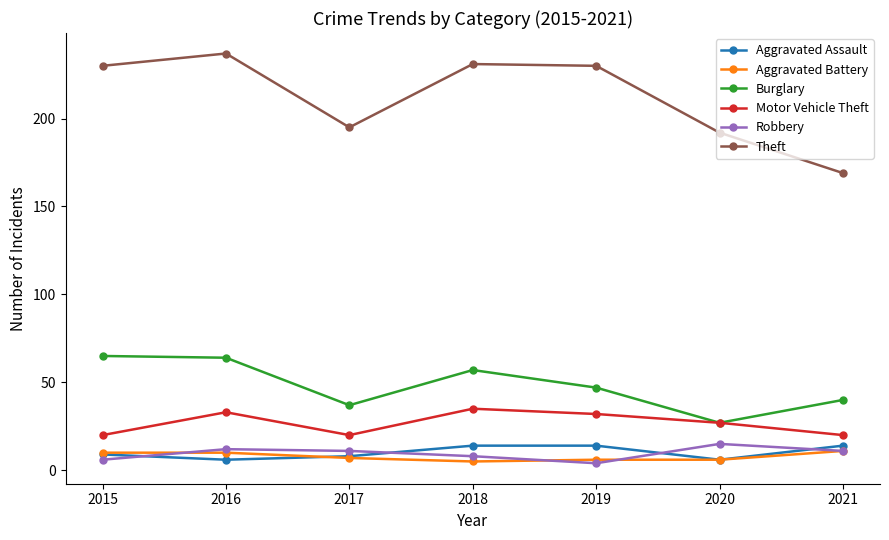

At which category does Robbery reach its first local valley?

2019